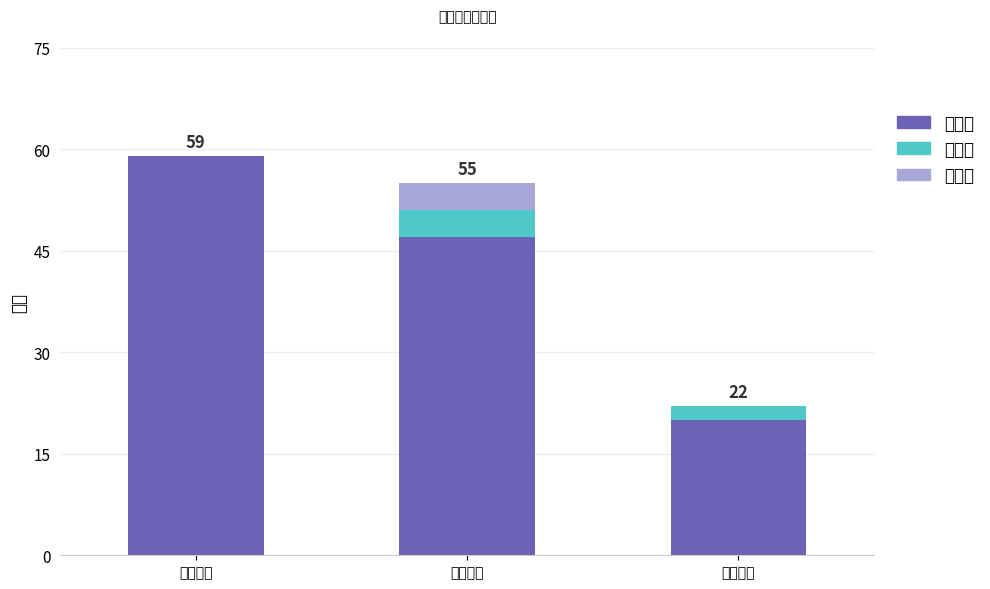

At which label does 必修课 reach its peak?

第一学年